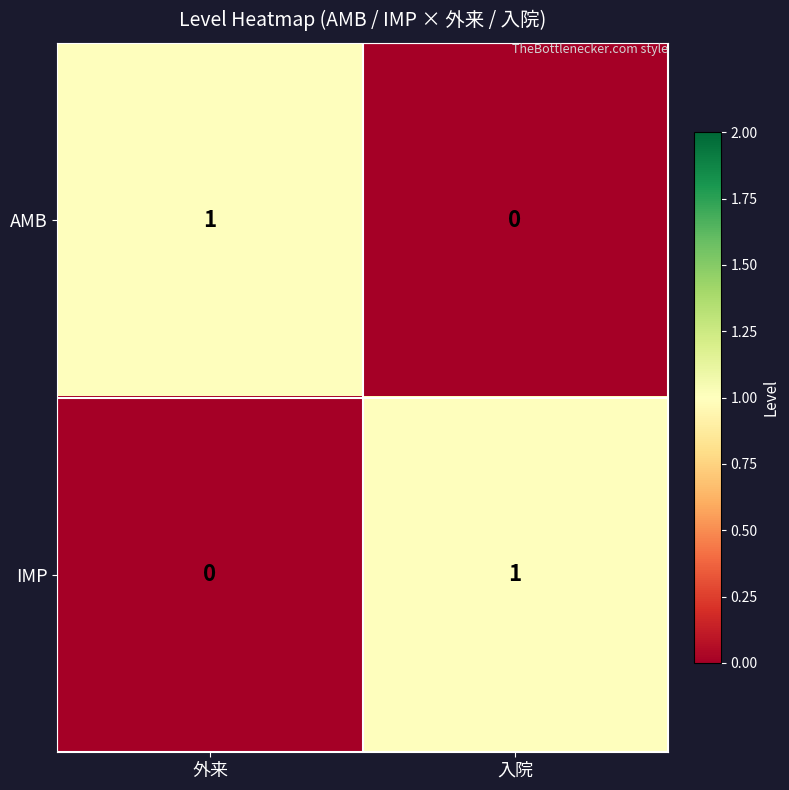

The IMP series shows 0 at 外来. True or false?

True